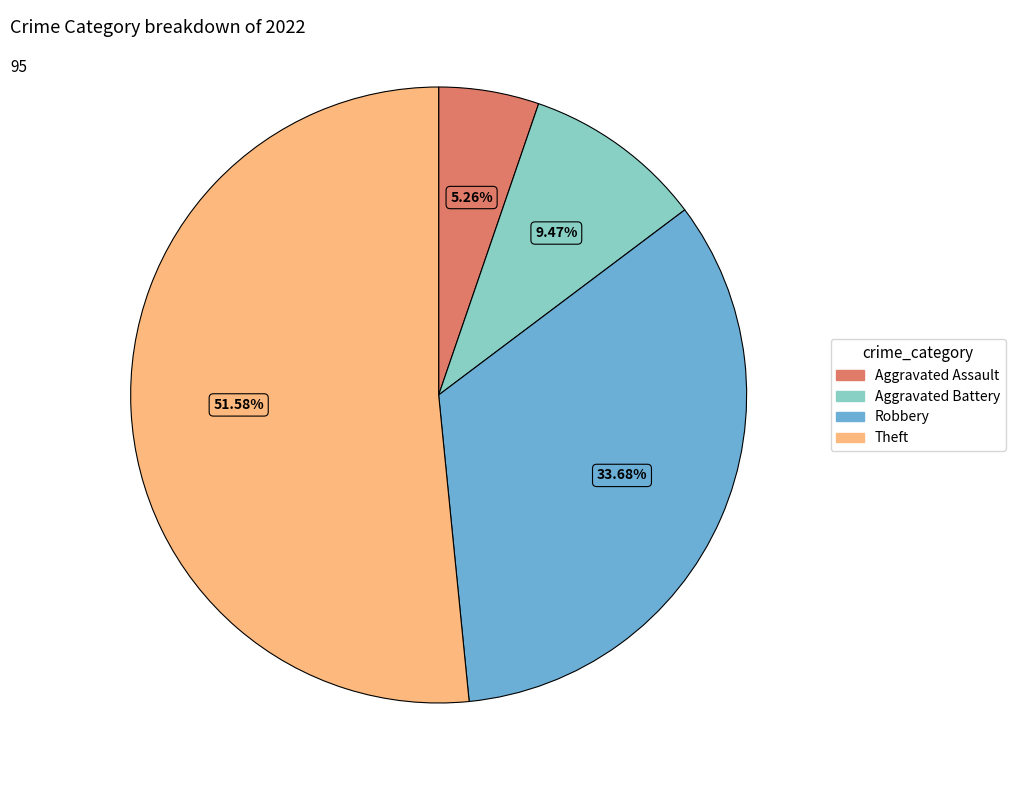

How many segments does this pie chart have?

4